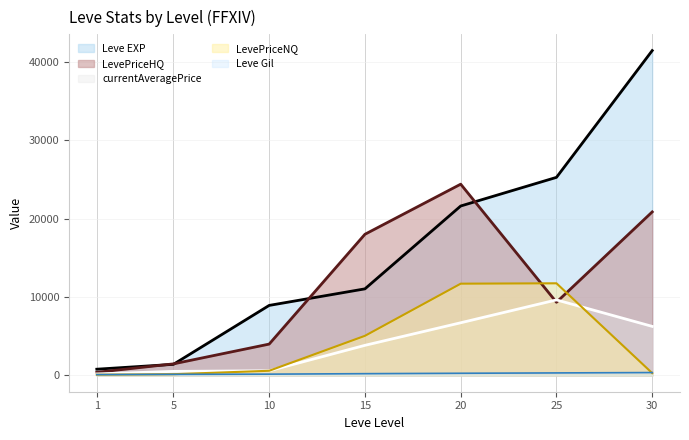

What is the difference between the maximum and minimum values in the Leve EXP series?

40610.0